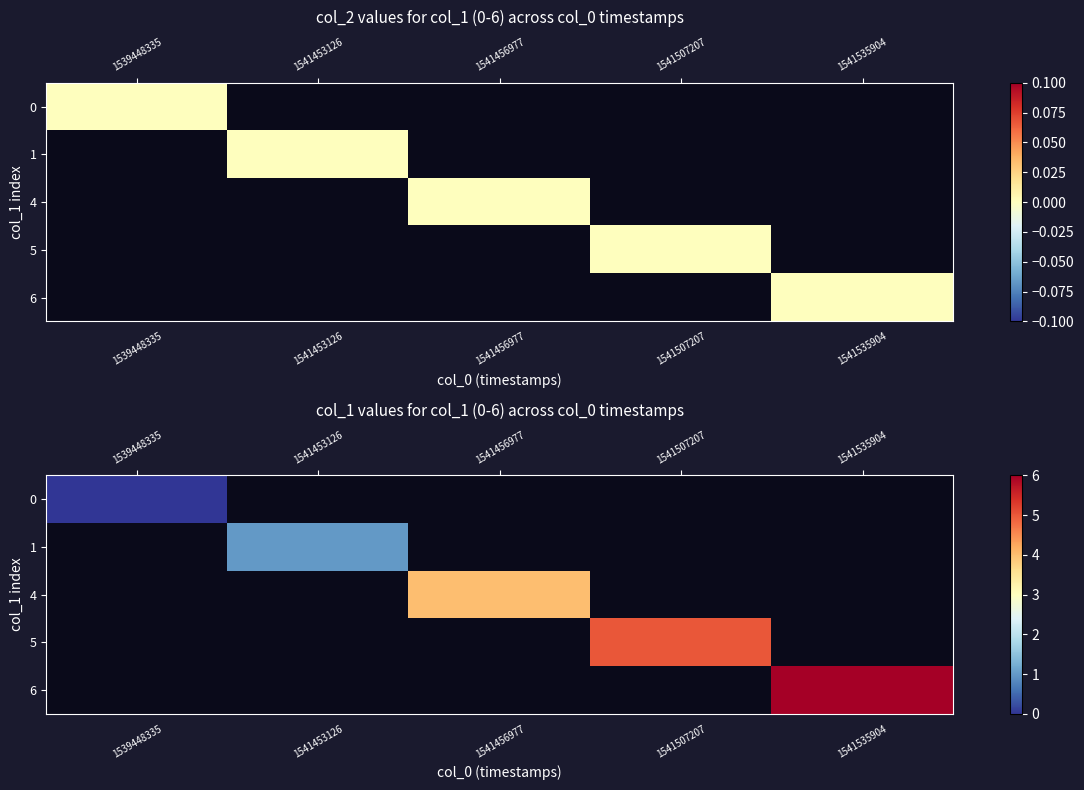

List the series in order of their overall mean, lowest first.

0, 1, 4, 5, 6